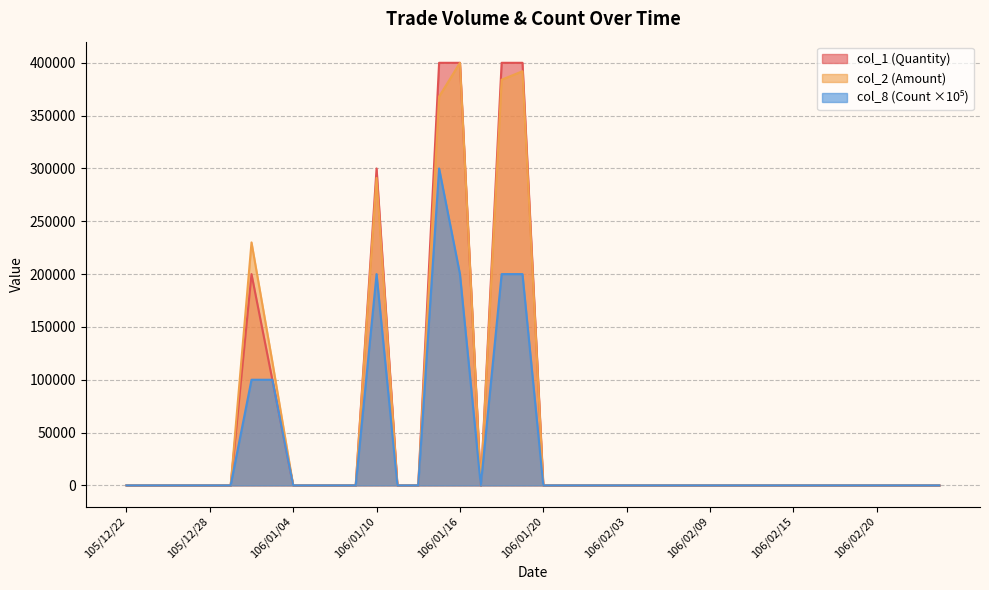

True or false: col_8 and col_2 intersect in this chart.

False